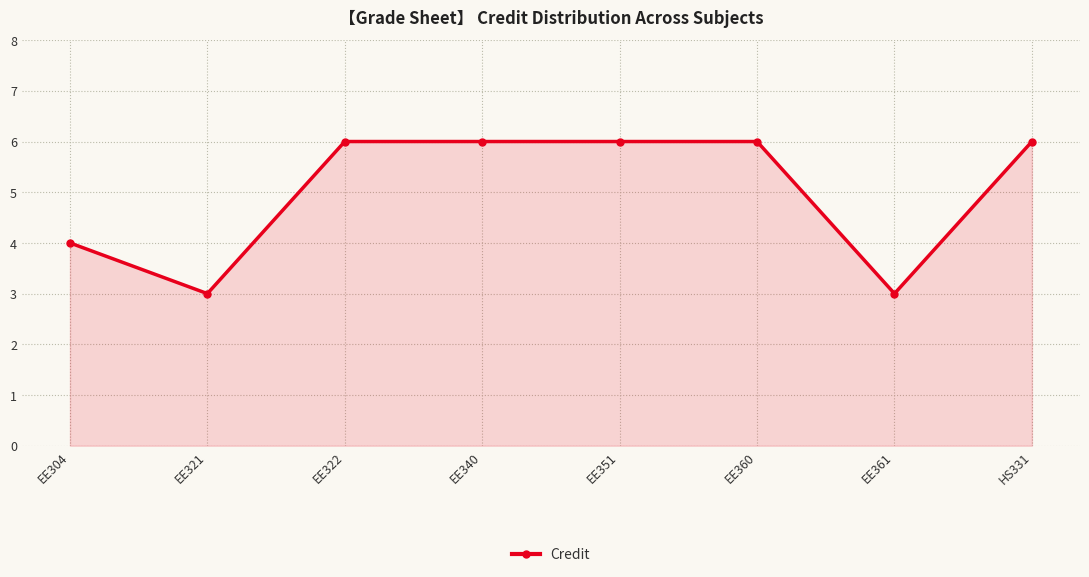

True or false: the data shows 3 at EE322.

False